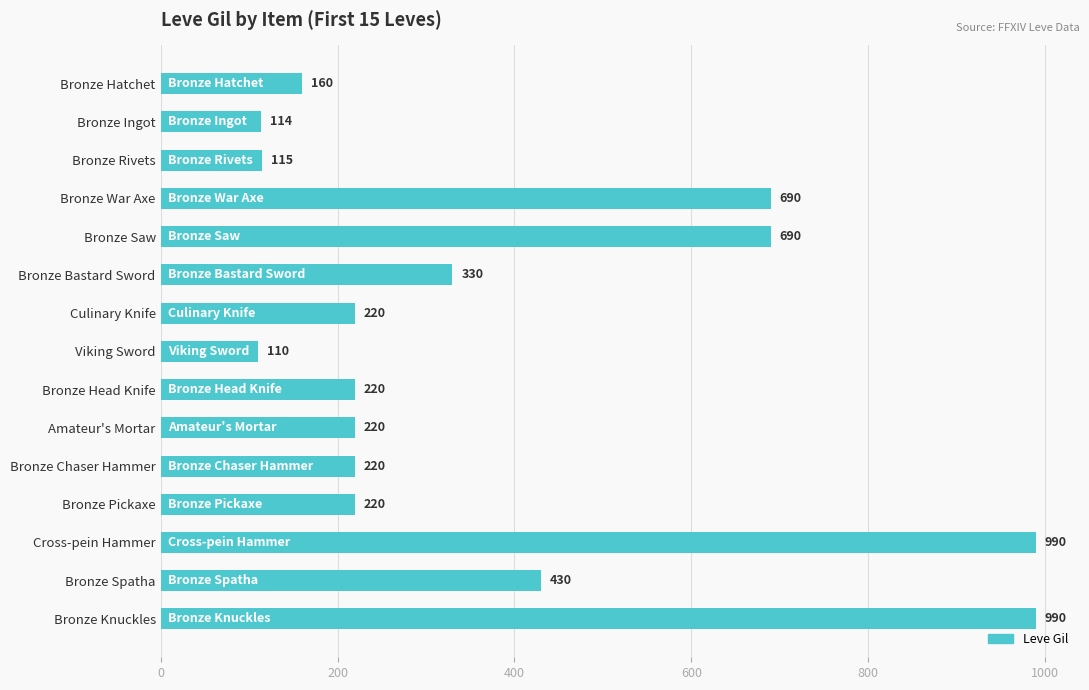

What is the difference between the values at Viking Sword and Bronze Spatha?

320